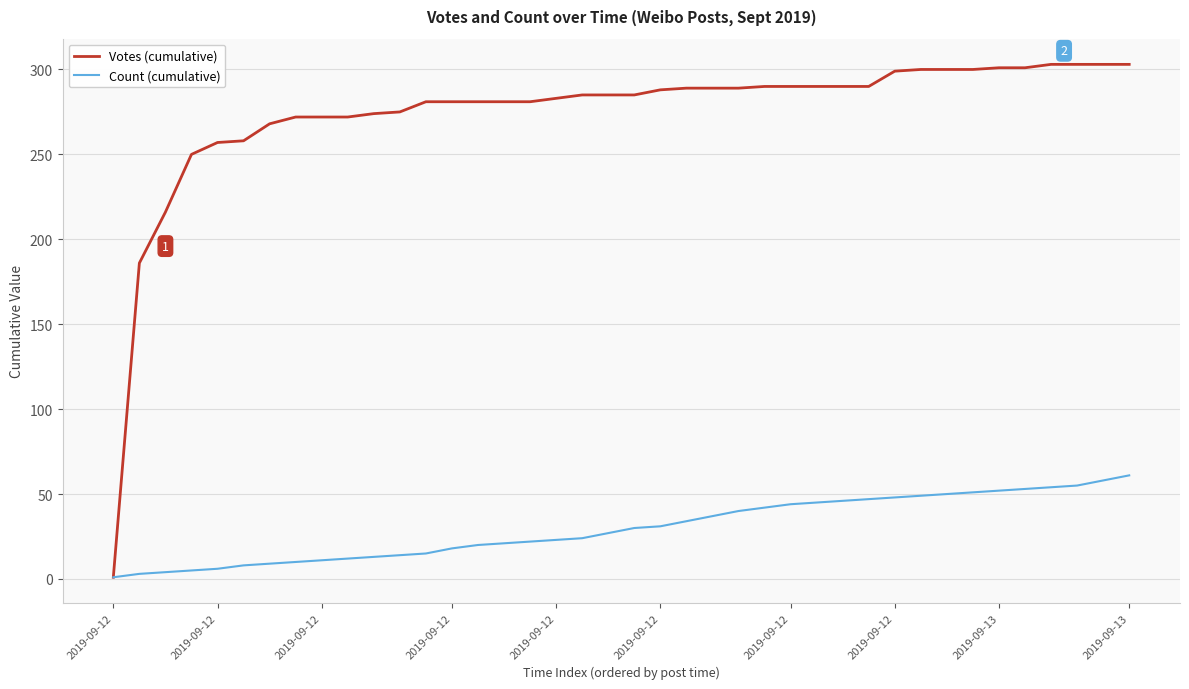

List the series in order of their overall mean, lowest first.

Count (cumulative), Votes (cumulative)